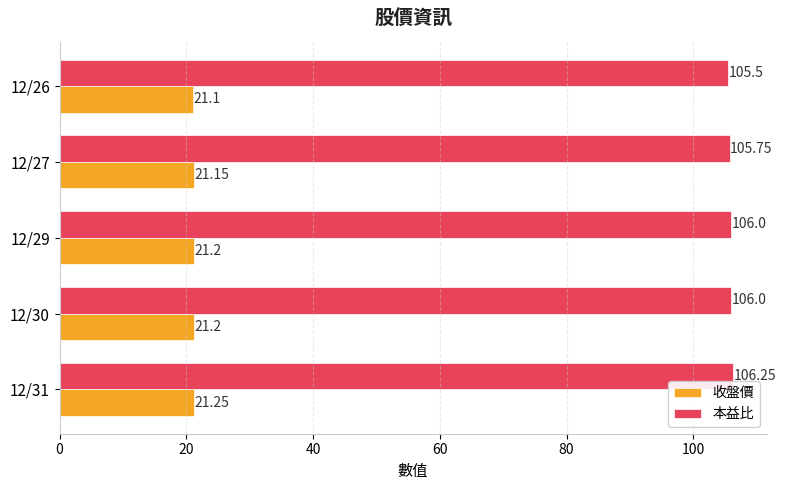

What is the sum of all 本益比 values?

529.5